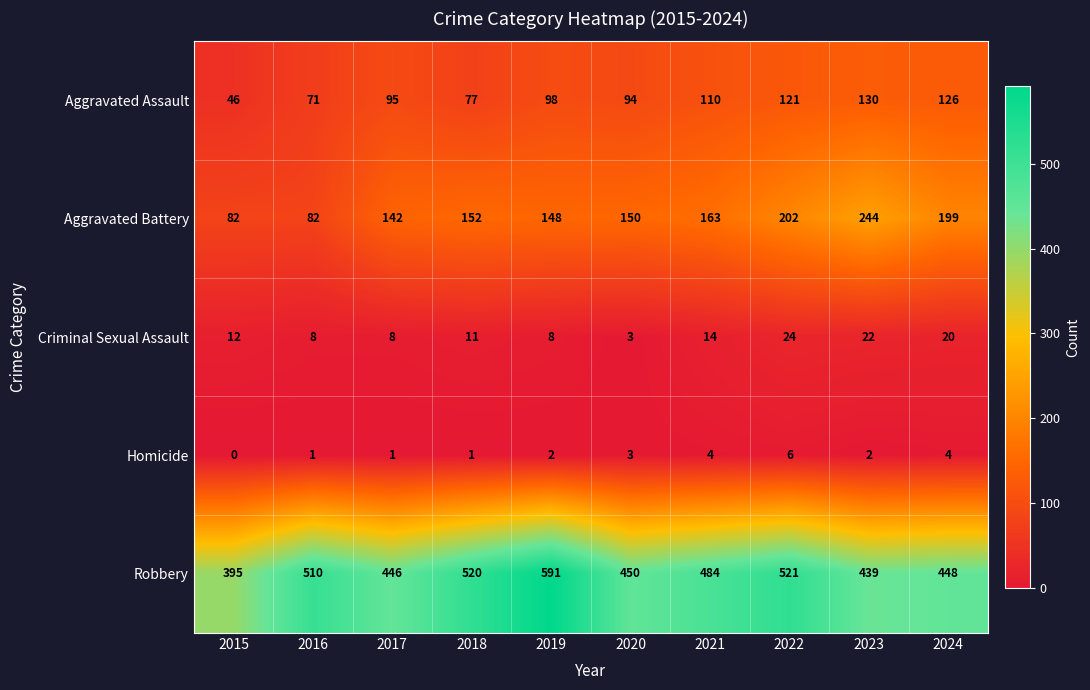

What value does the Robbery series have at 2022, to the nearest 10?

520